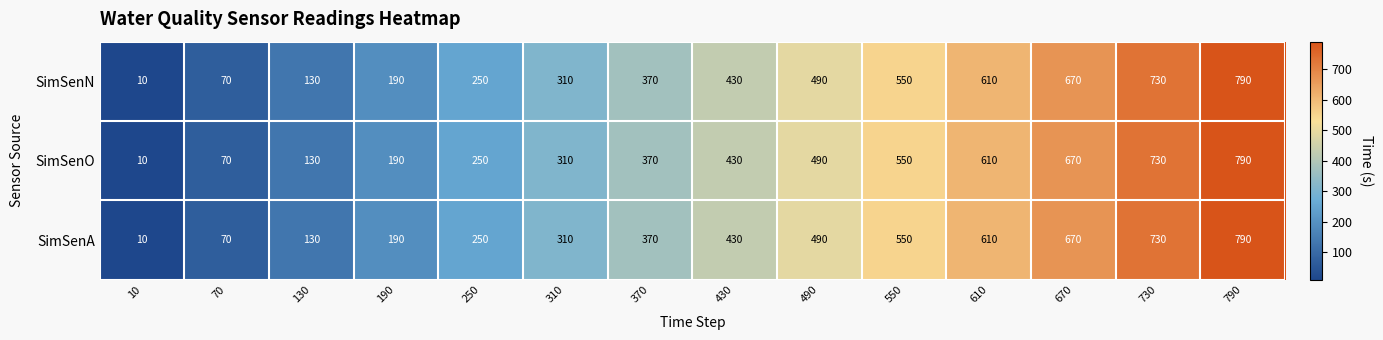

What is the total value across all series at 490?

1470